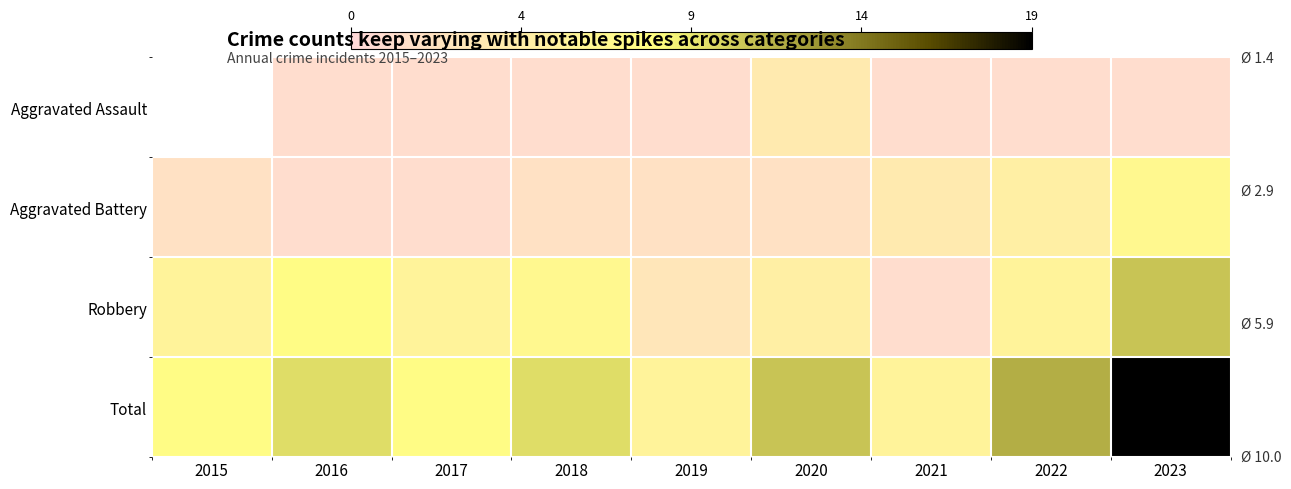

True or false: Aggravated Assault has a value of 0.3 at 2022.

False